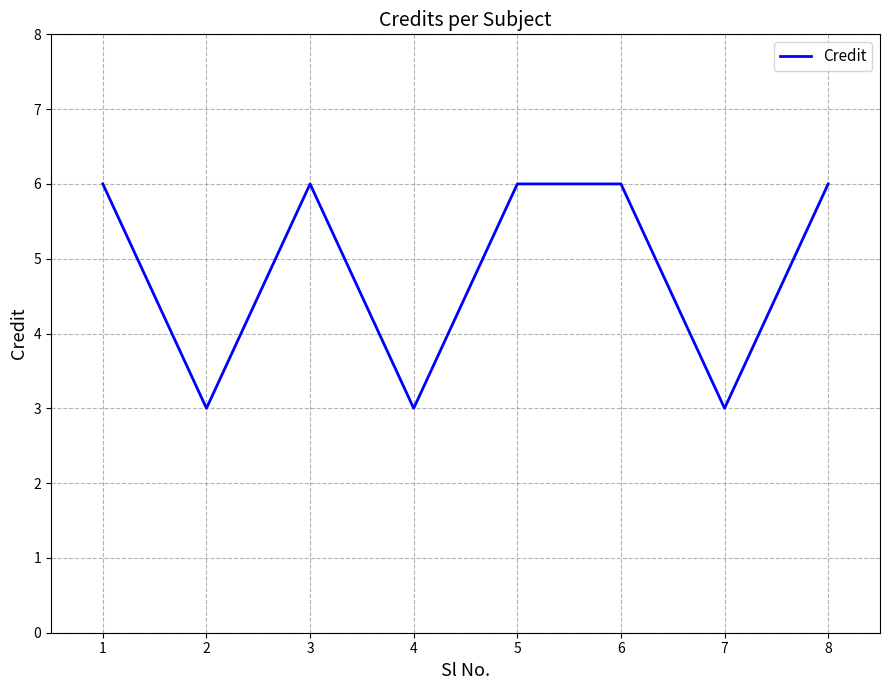

Reading left to right, what are all the values shown in this chart?

6	3	6	3	6	6	3	6